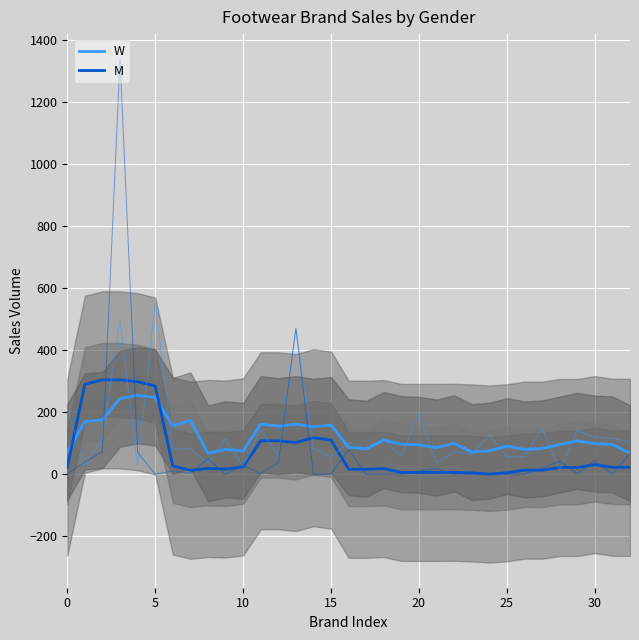

How many lines are shown in the chart?

4